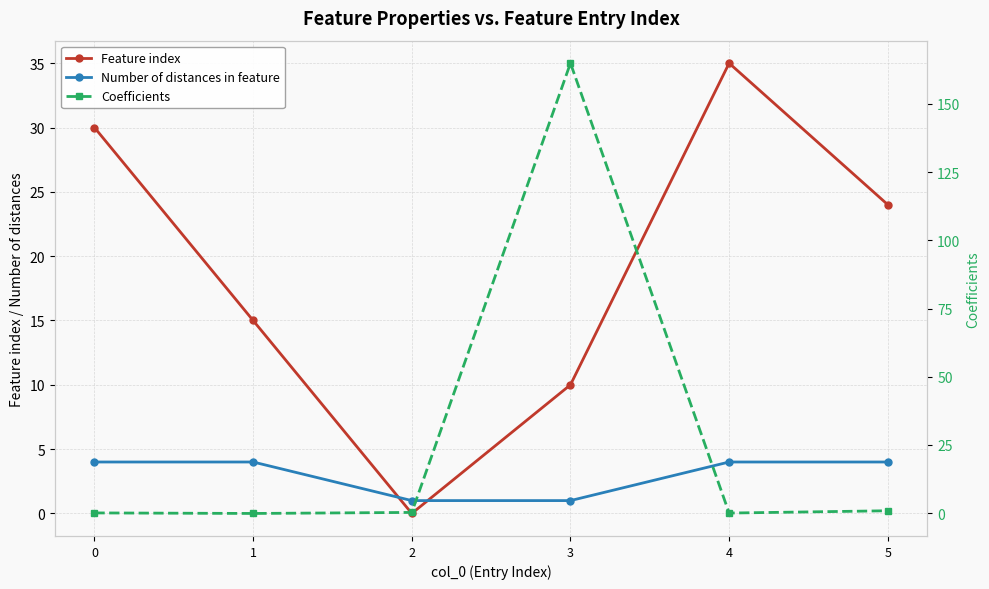

Where is the first local maximum for Feature index?

4